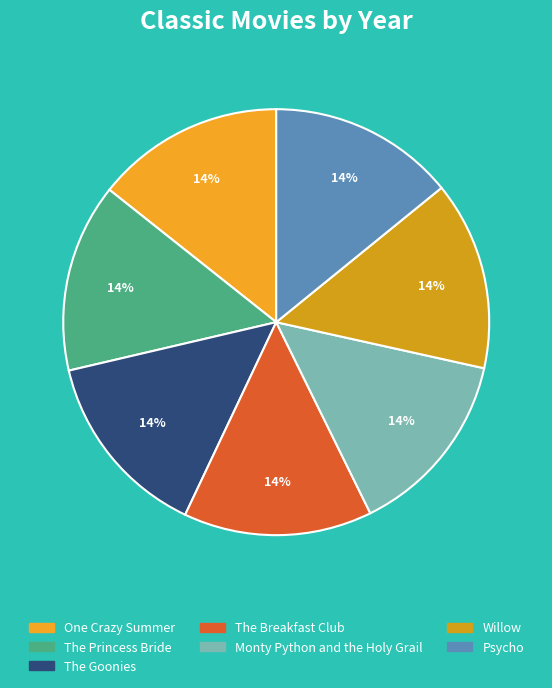

How many slices are in this pie chart?

7